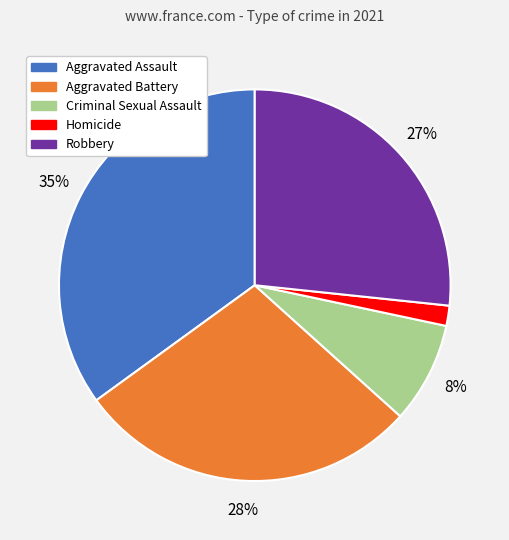

How many slices are in this pie chart?

5